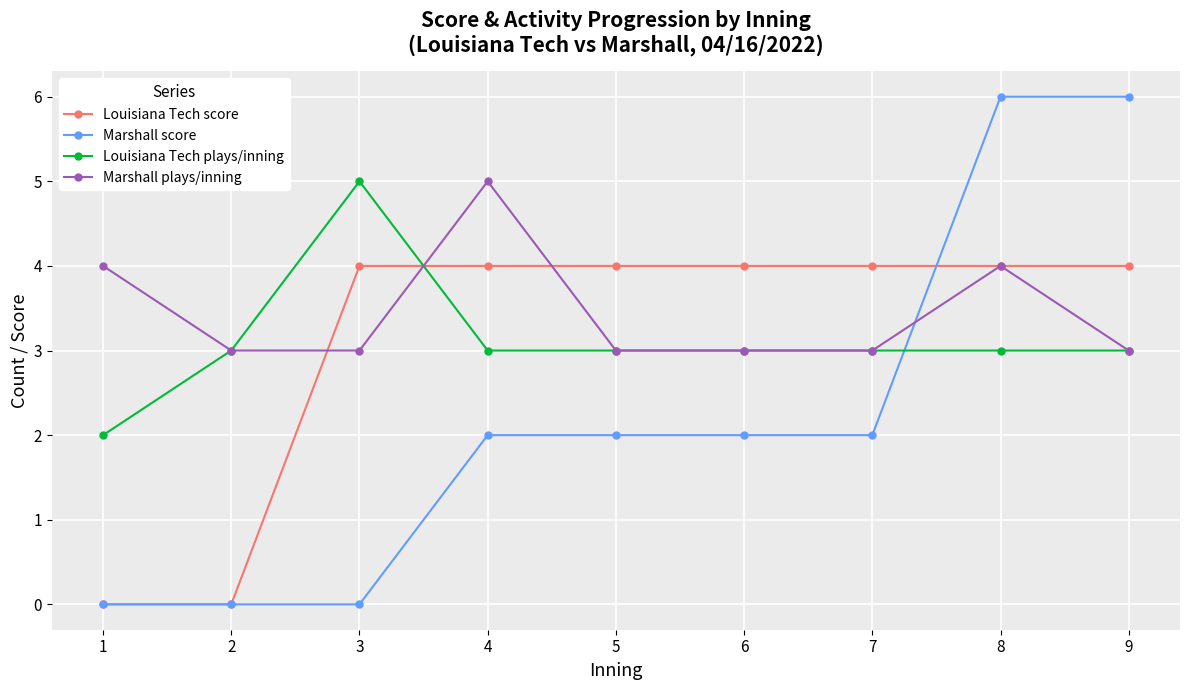

Reading right to left, list all the values displayed in this chart.

Louisiana Tech score: 9=4	8=4	7=4	6=4	5=4	4=4	3=4	2=0	1=0
Marshall score: 9=6	8=6	7=2	6=2	5=2	4=2	3=0	2=0	1=0
Louisiana Tech plays/inning: 9=3	8=3	7=3	6=3	5=3	4=3	3=5	2=3	1=2
Marshall plays/inning: 9=3	8=4	7=3	6=3	5=3	4=5	3=3	2=3	1=4